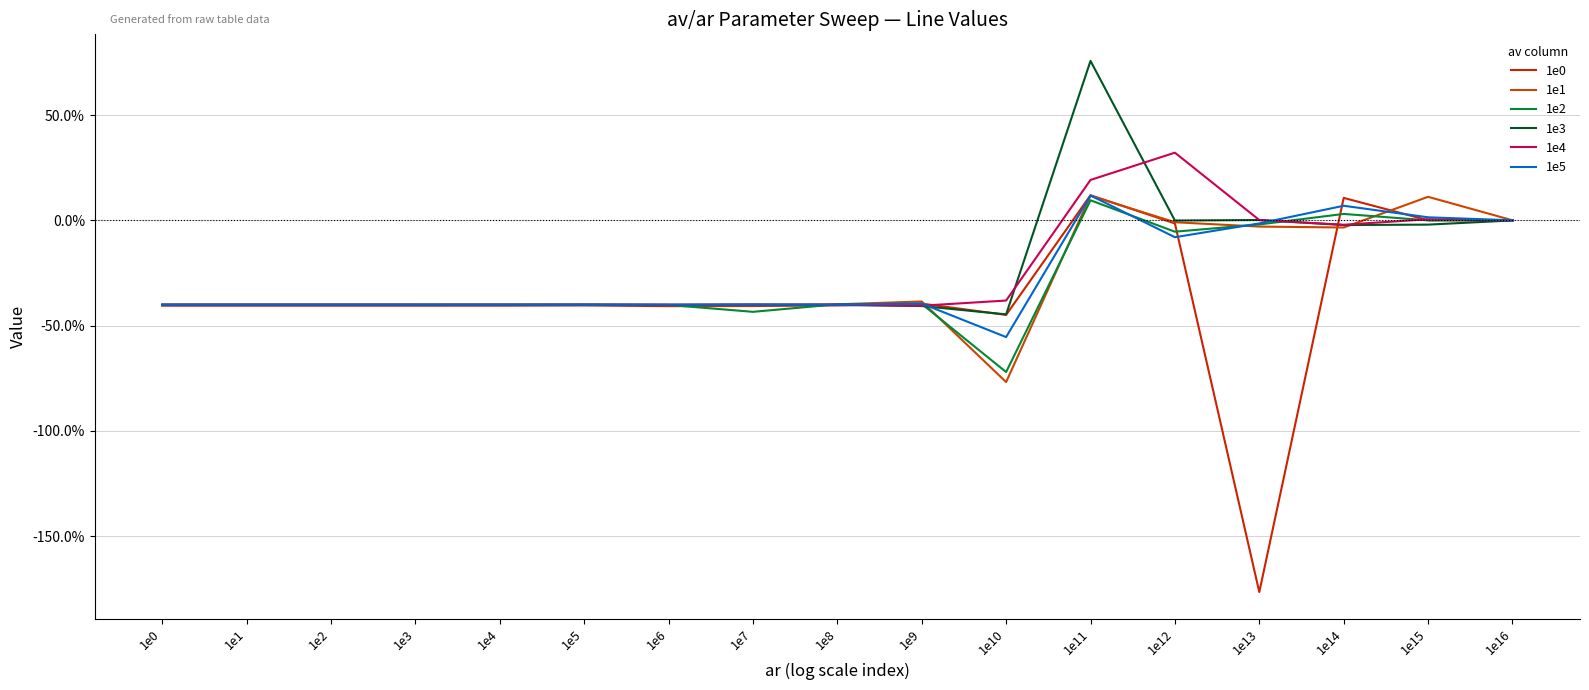

Rank the categories by 1e3 value from highest to lowest.

1e11, 1e13, 1e16, 1e12, 1e15, 1e14, 1e7, 1e2, 1e1, 1e5, 1e4, 1e3, 1e0, 1e6, 1e8, 1e9, 1e10